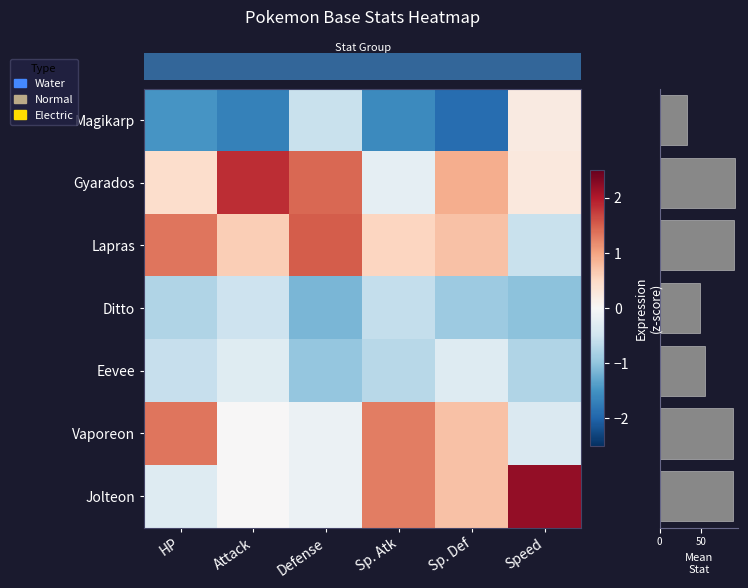

Which series has the largest total across all categories?

row_1